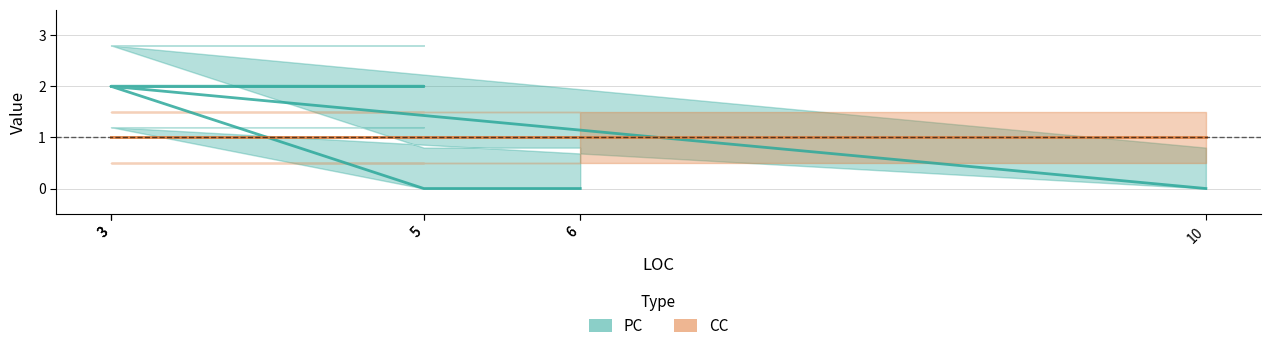

List the labels in order of value, smallest first.

10, 5, 6, 6, 3, 5, 3, 3